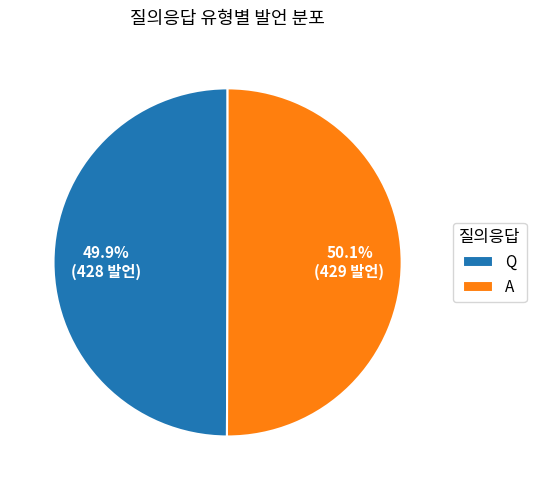

What percentage is the Q slice, to the nearest percent?

50%